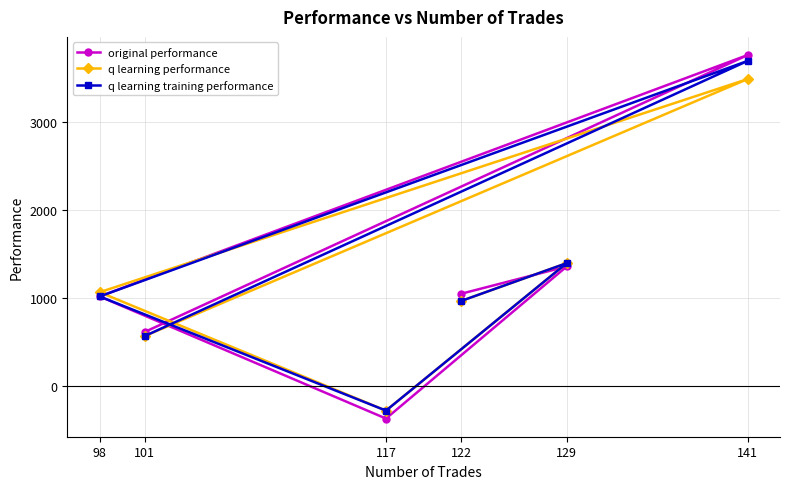

At which category does the chart reach its minimum across all series?

117